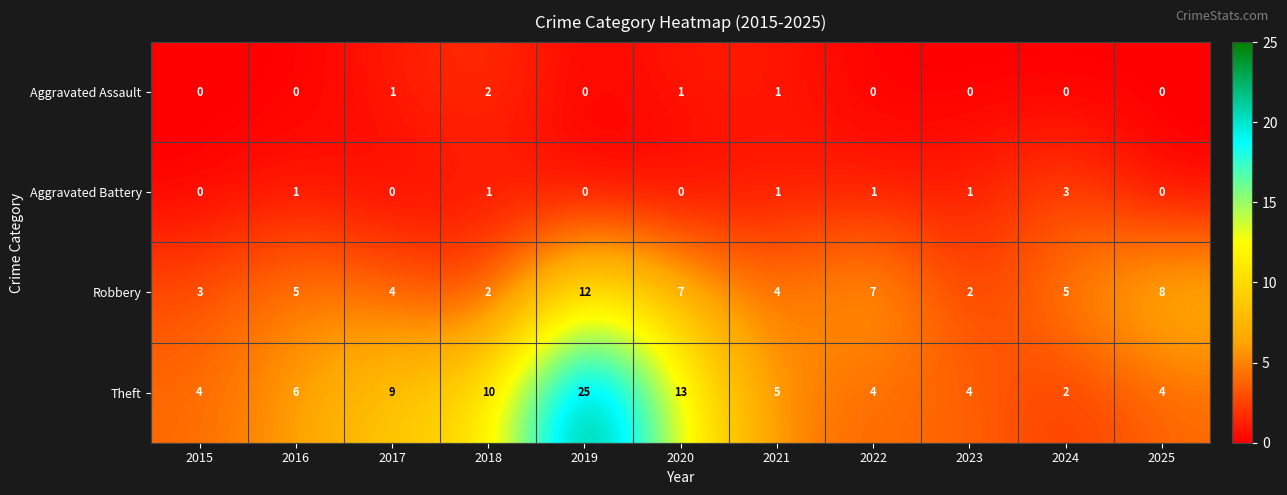

How many distinct data groups are displayed?

4